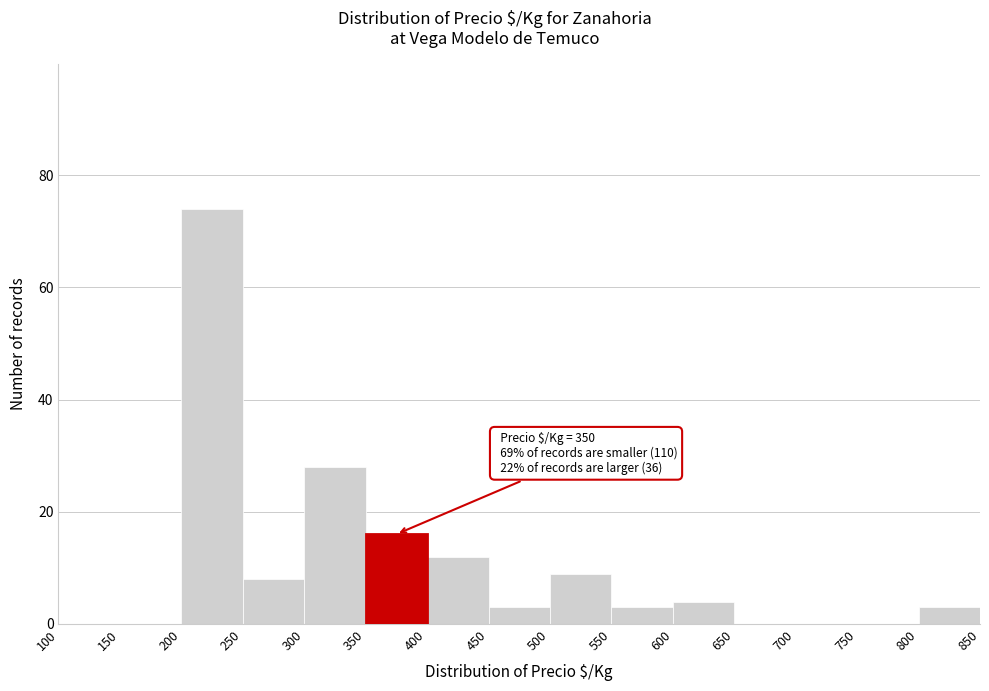

Which range on the x-axis has the tallest bar?

200 to 250